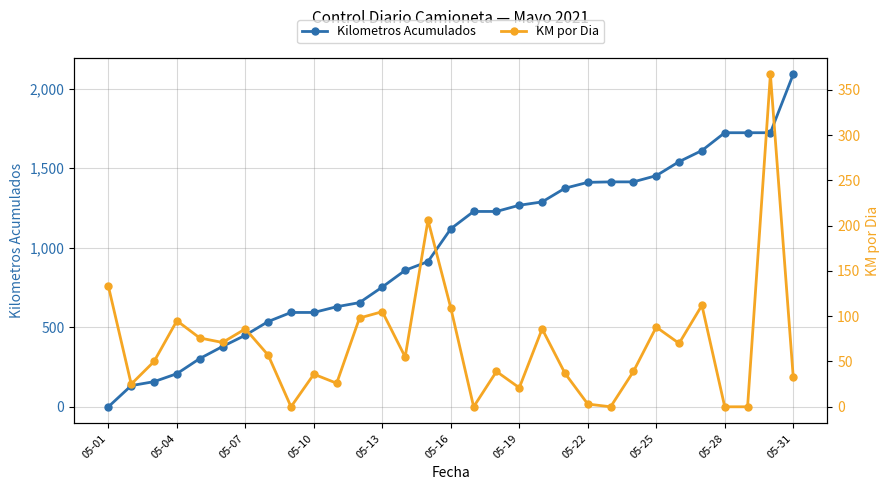

Reading left to right, list all the values displayed in this chart.

Kilometros Acumulados: 0	133	158	208	303	379	450	536	593	593	629	655	753	858	913	1119	1228	1228	1267	1288	1374	1411	1414	1414	1453	1541	1611	1723	1723	1723	2090
KM por Dia: 133	25	50	95	76	71	86	57	0	36	26	98	105	55	206	109	0	39	21	86	37	3	0	39	88	70	112	0	0	367	33